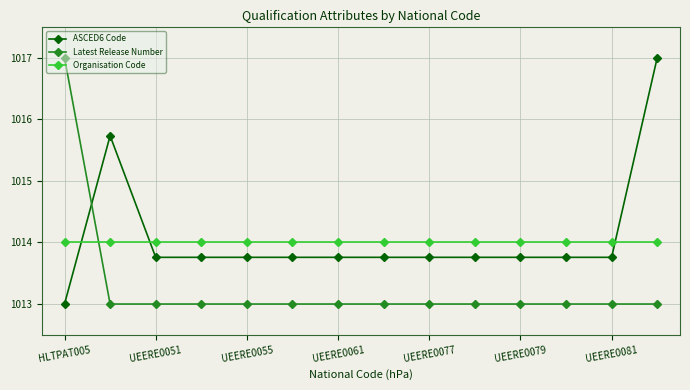

What is the average value of the Latest Release Number series?

1013.3